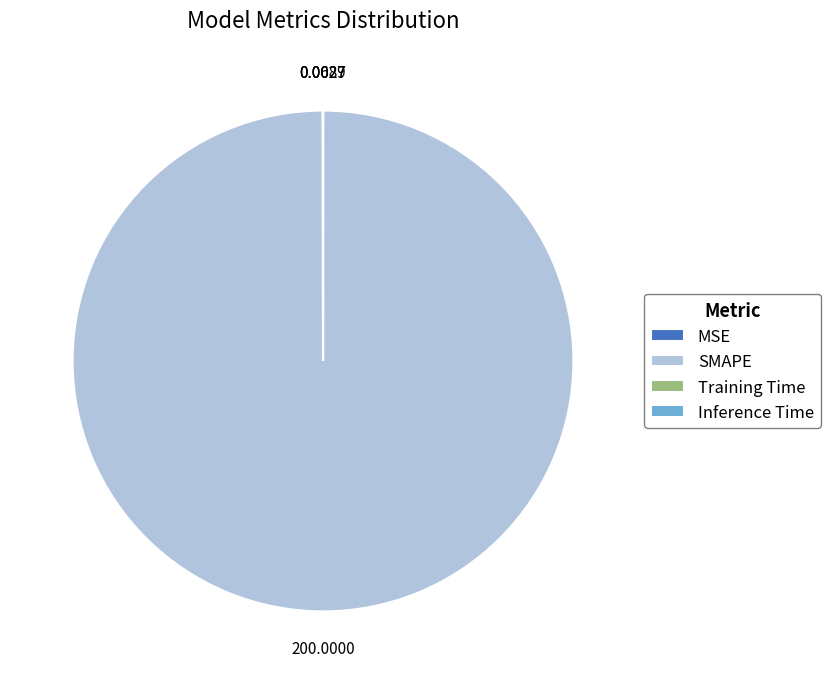

Which category has the biggest portion of the pie?

SMAPE